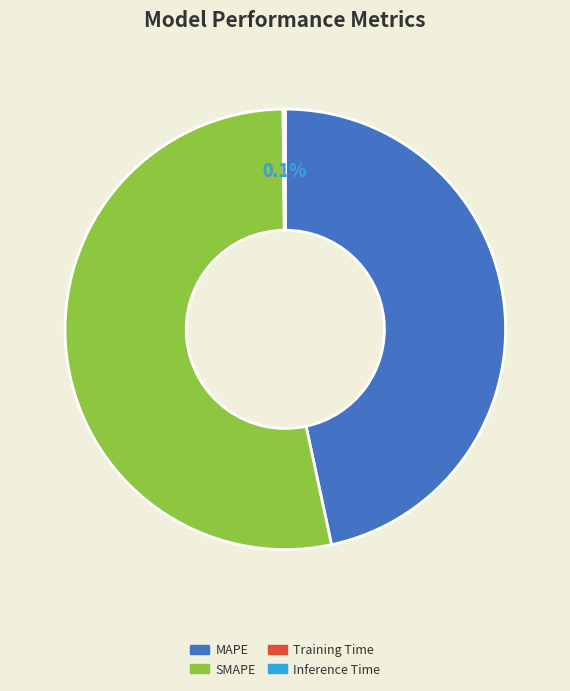

Is it true that SMAPE is 53% of the pie?

True